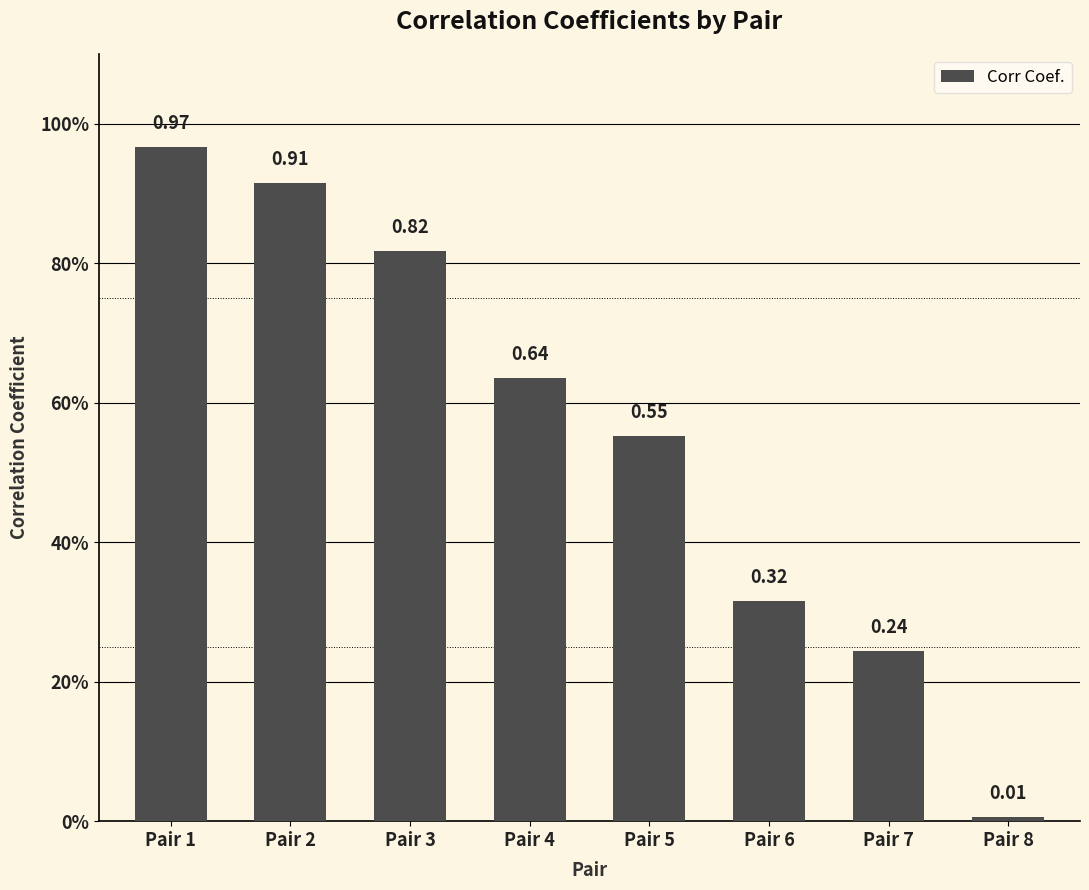

Between Pair 7 and Pair 8, which is larger?

Pair 7